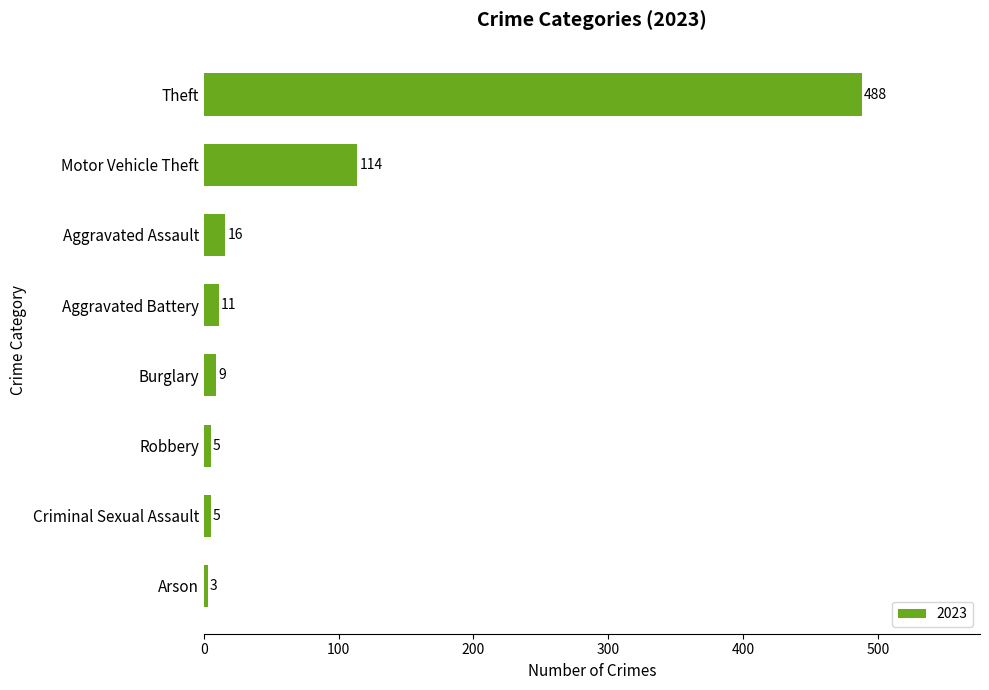

The chart shows a value of 9 at Burglary. True or false?

True